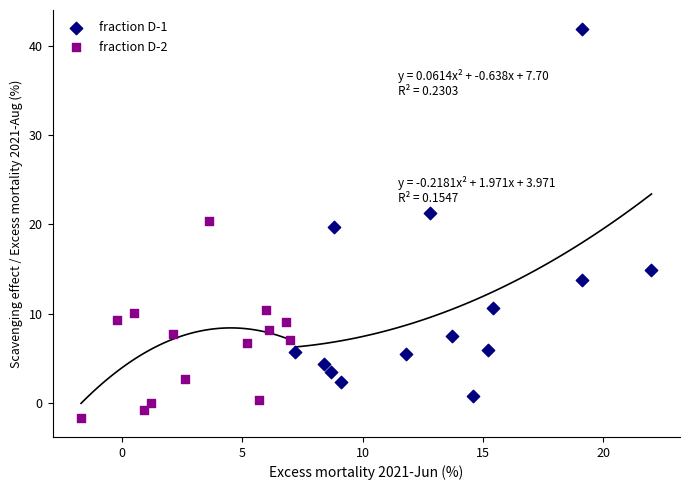

Which series has the widest spread of Y values?

fraction D-1